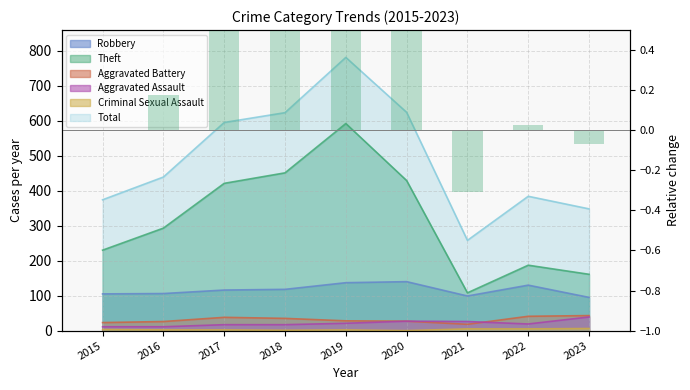

What is the average value?

0.3